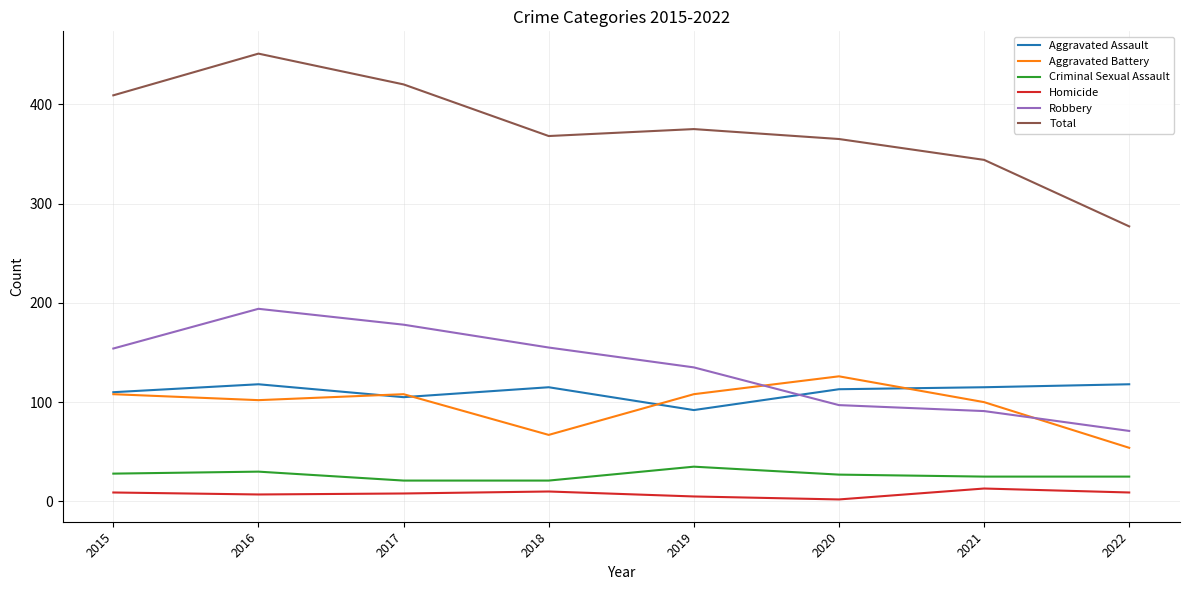

Which series has the largest total across all categories?

Total